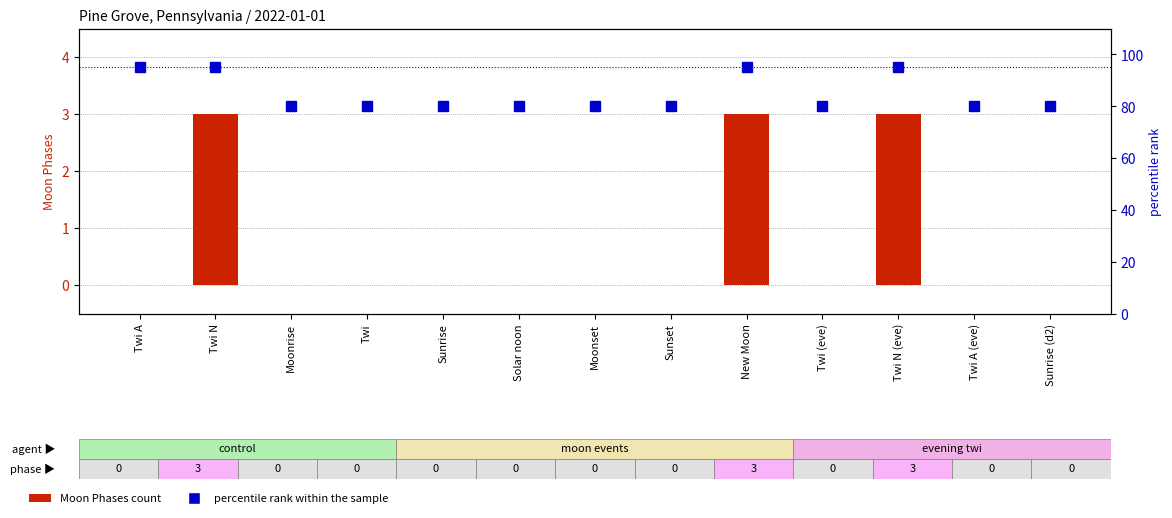

What is the total value across all series at Twi N?

98